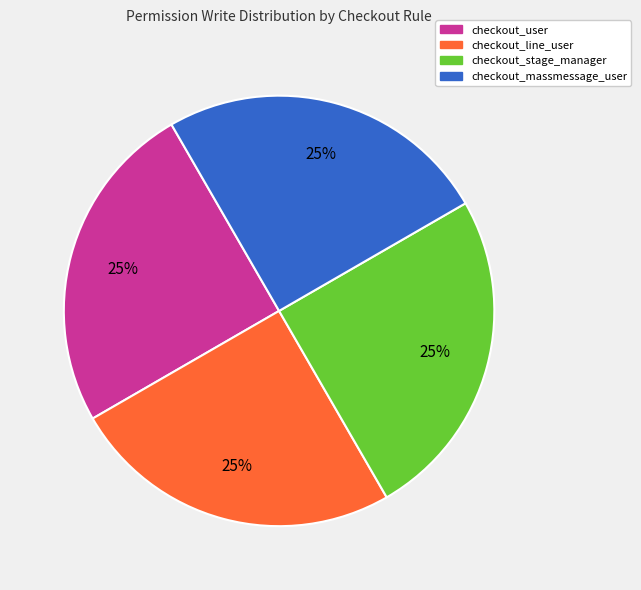

To the nearest percent, what is the difference between the largest and smallest slice percentages?

0%